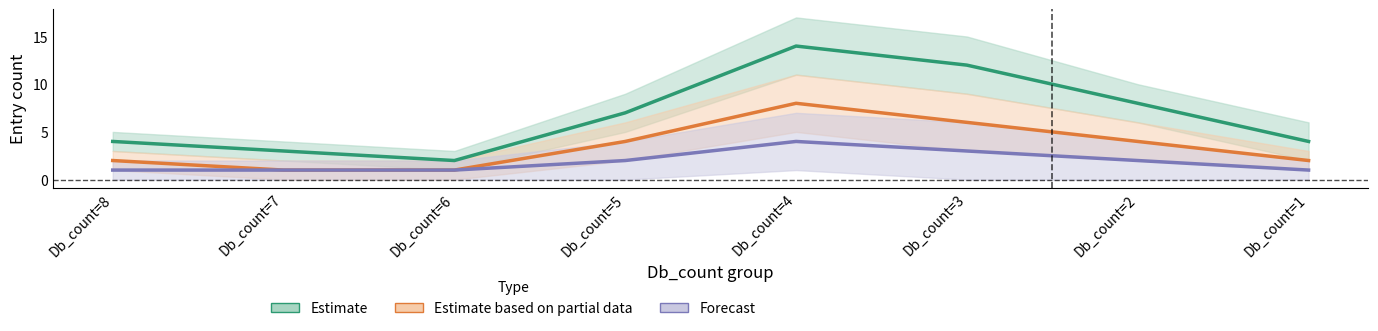

List the series in order of their peak value, highest first.

Estimate, Estimate based on partial data, Forecast